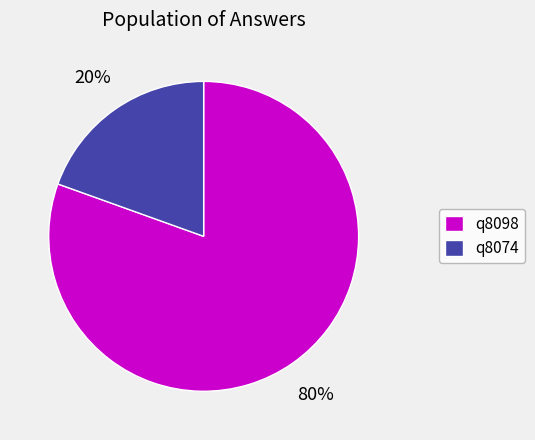

To the nearest percent, what is the combined percentage of q8098 and q8074?

100%